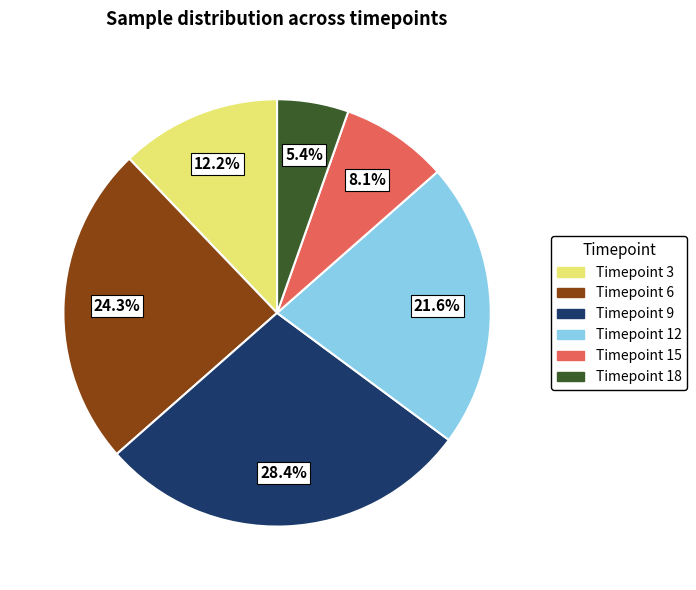

To the nearest percent, what is the average slice percentage?

17%